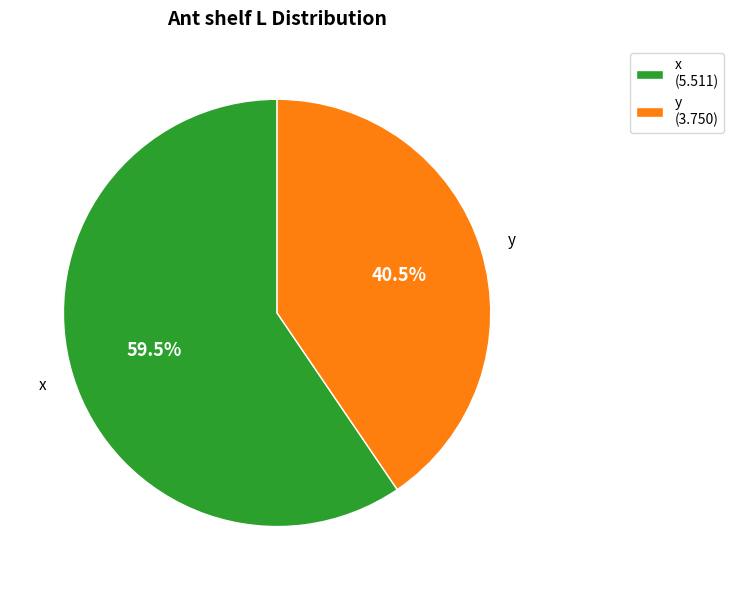

Does any single category account for the majority?

Yes